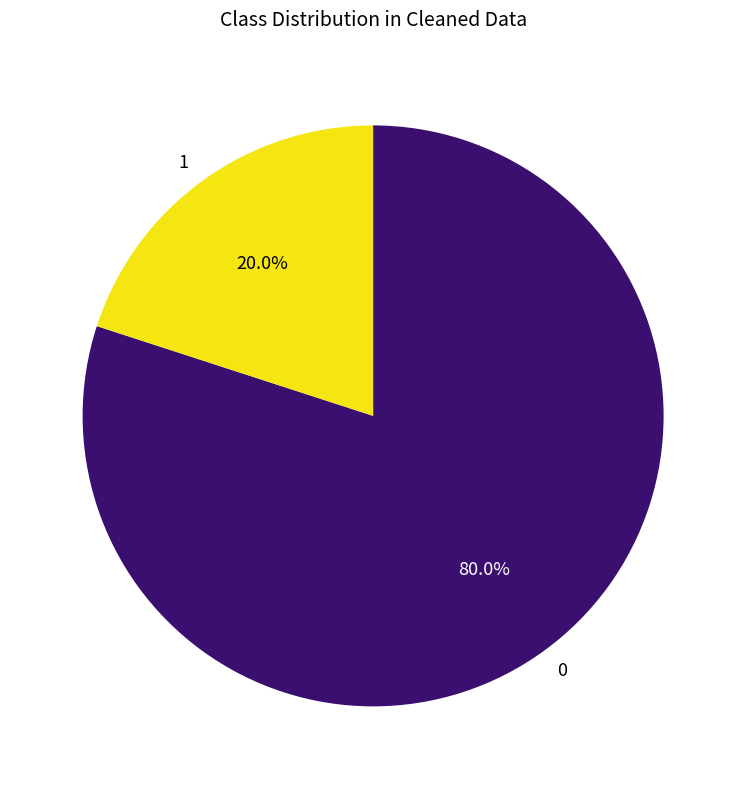

What is the largest slice in the pie chart?

0